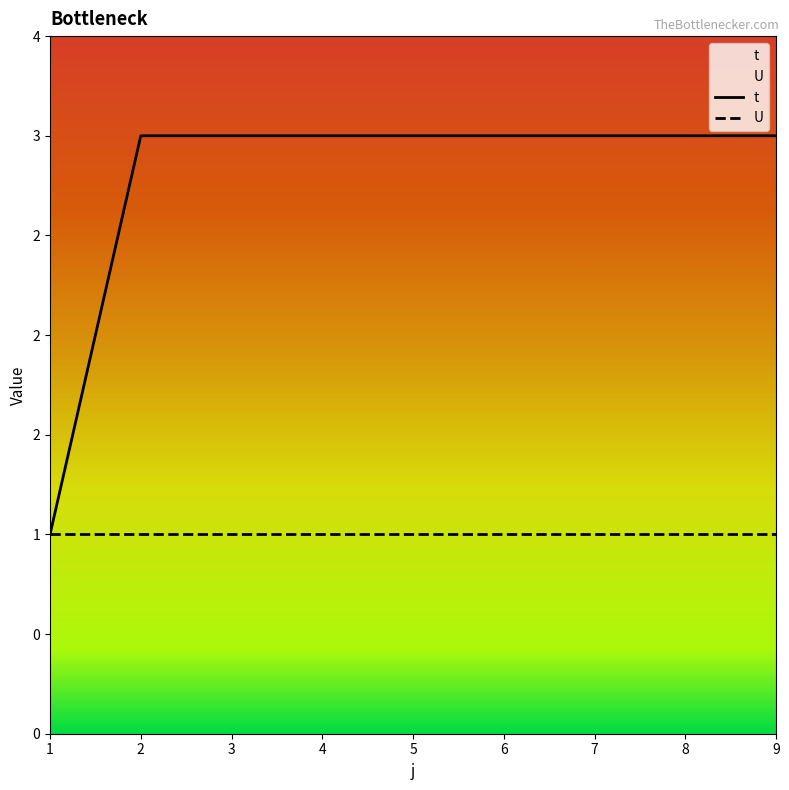

True or false: U and t intersect in this chart.

False